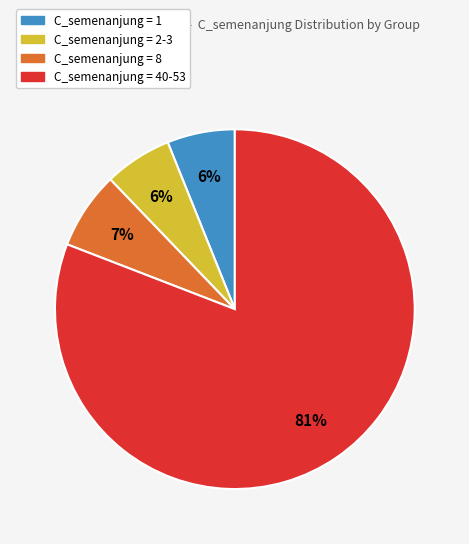

Which category accounts for the majority?

C_semenanjung = 40-53